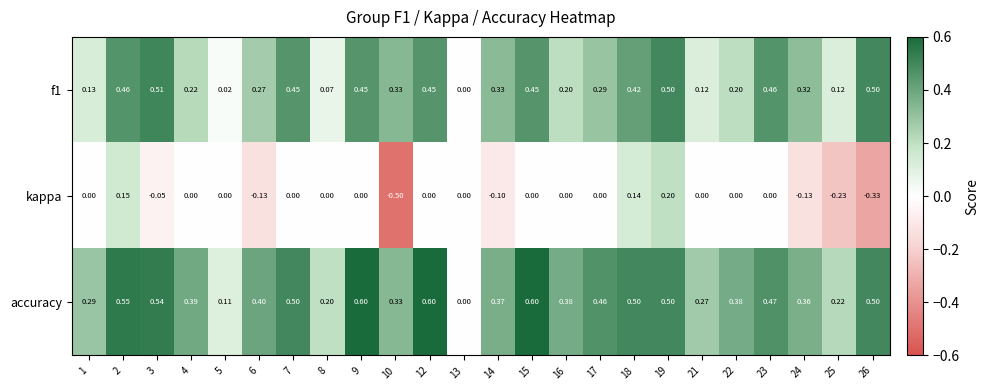

Which series has the largest total across all categories?

accuracy